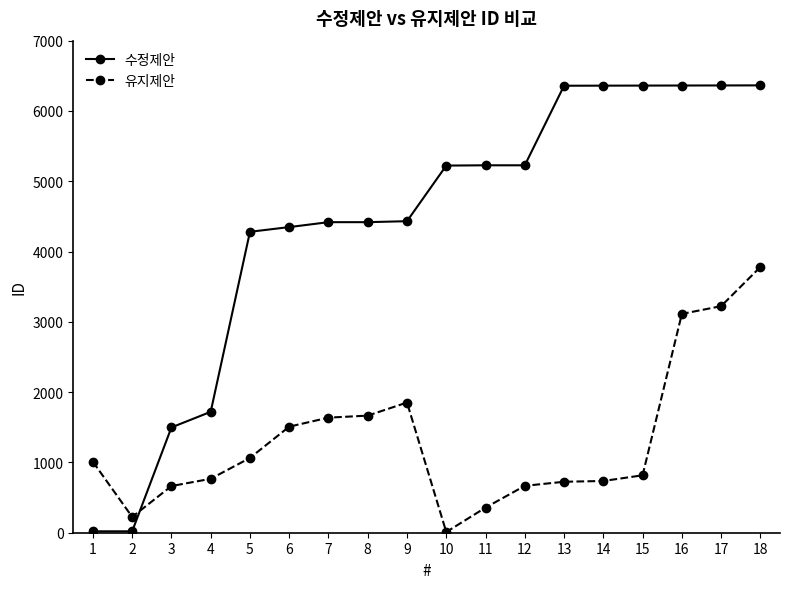

Where is 수정제안 nearest to the value 3192?

5